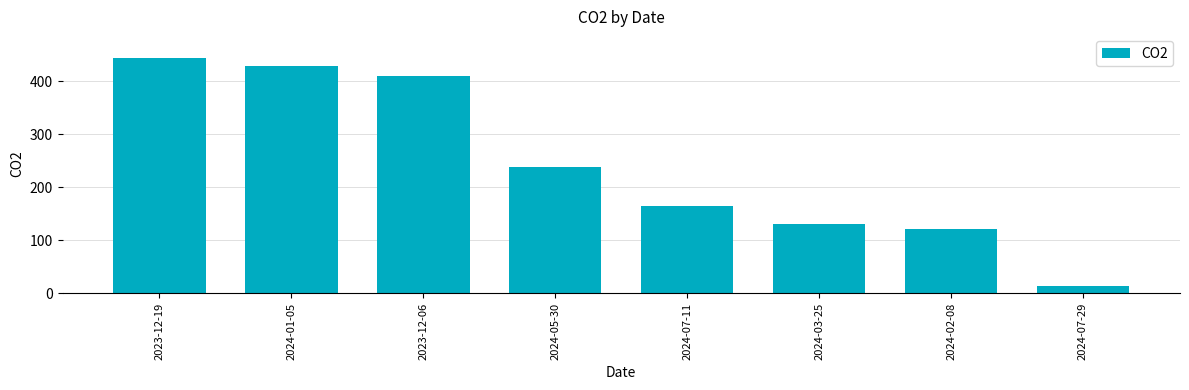

Reading right to left, list all the values displayed in this chart.

13.8	121.9	129.9	164.5	238.1	409.7	429.1	444.3